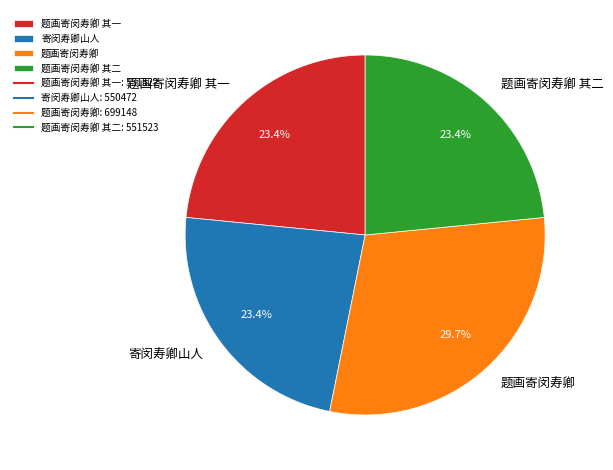

To the nearest percent, what is the average slice percentage?

25%